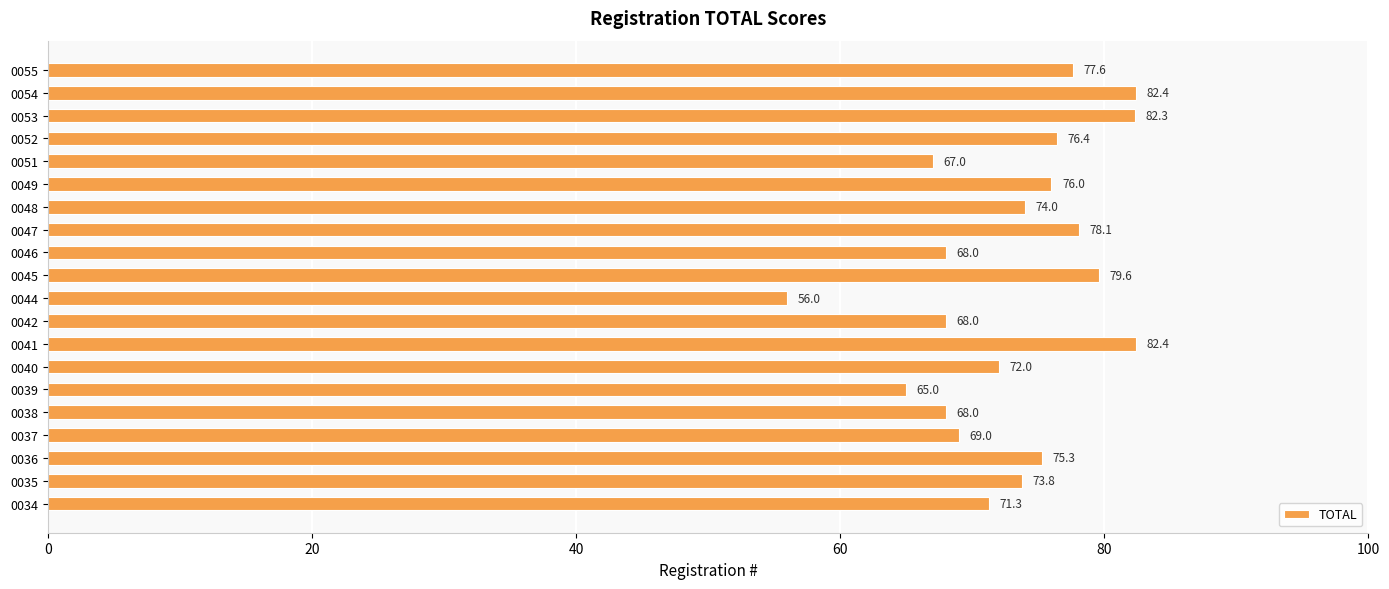

The value at 0051 is 67.0. True or false?

True